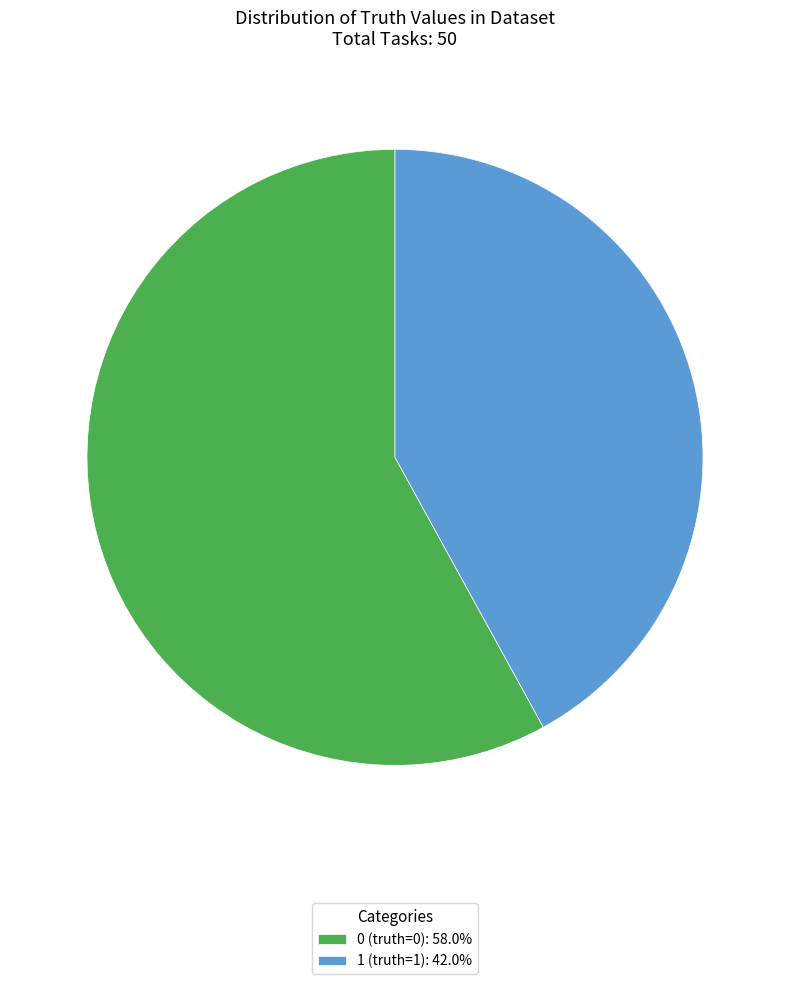

True or false: 1 accounts for 31% of the total.

False